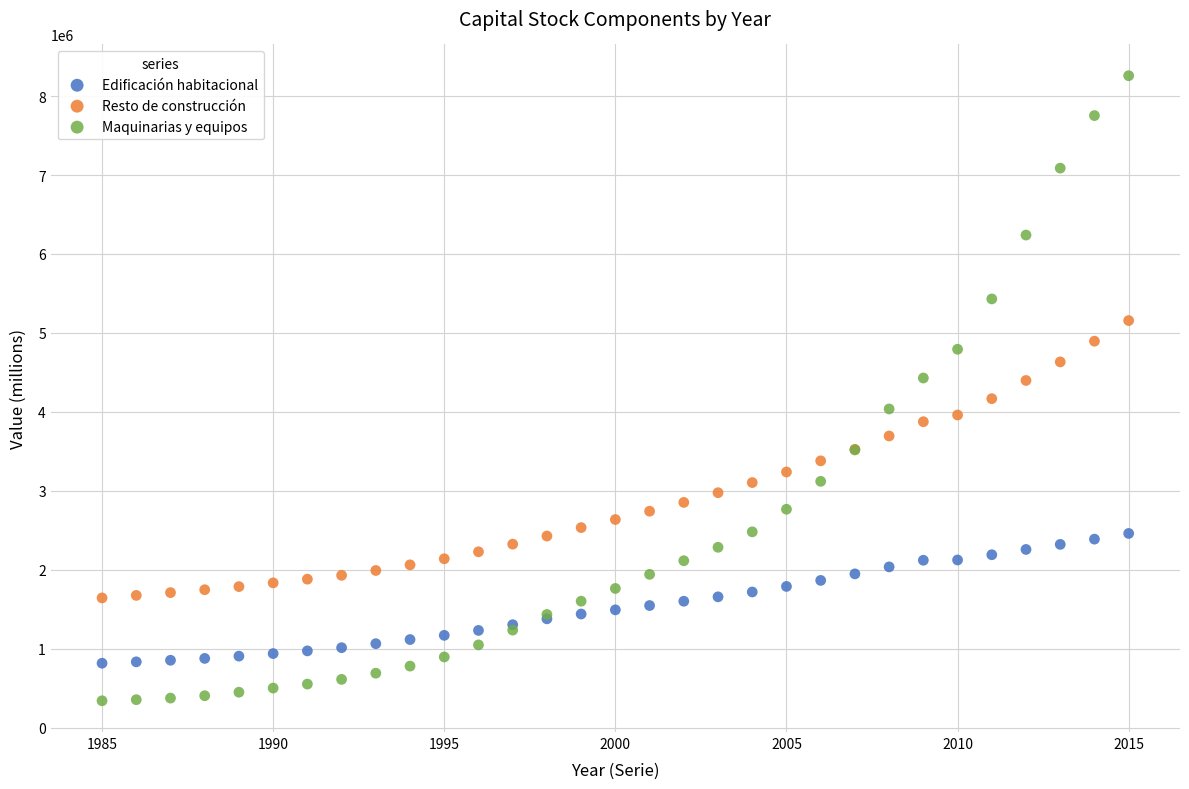

Which series has the widest spread of Y values?

Maquinarias y equipos